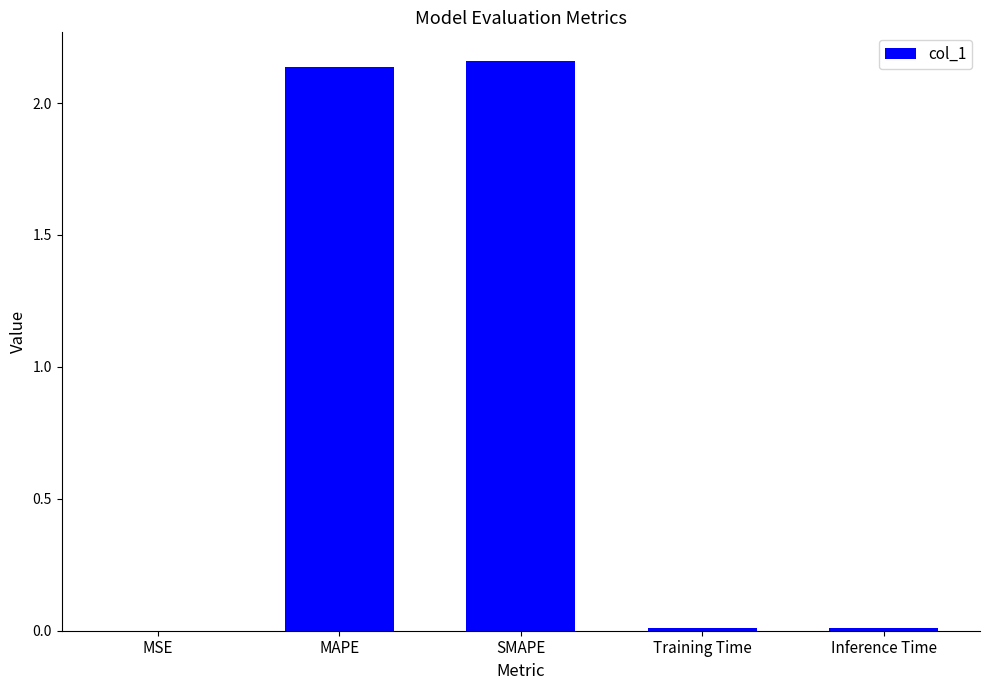

What is the sum of all values?

4.3